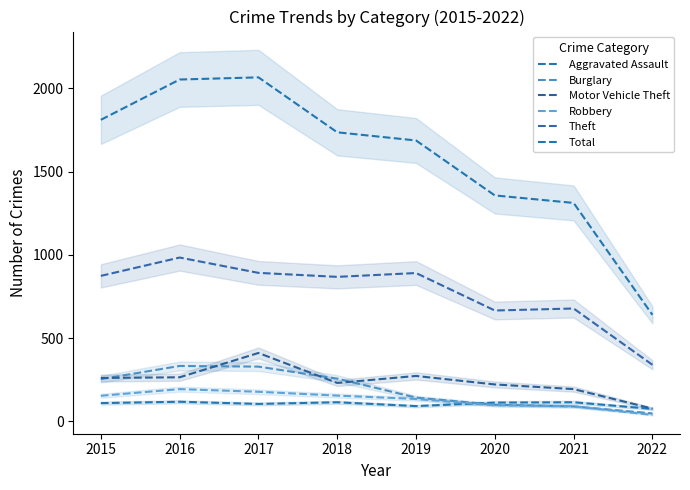

How many lines are shown in the chart?

6